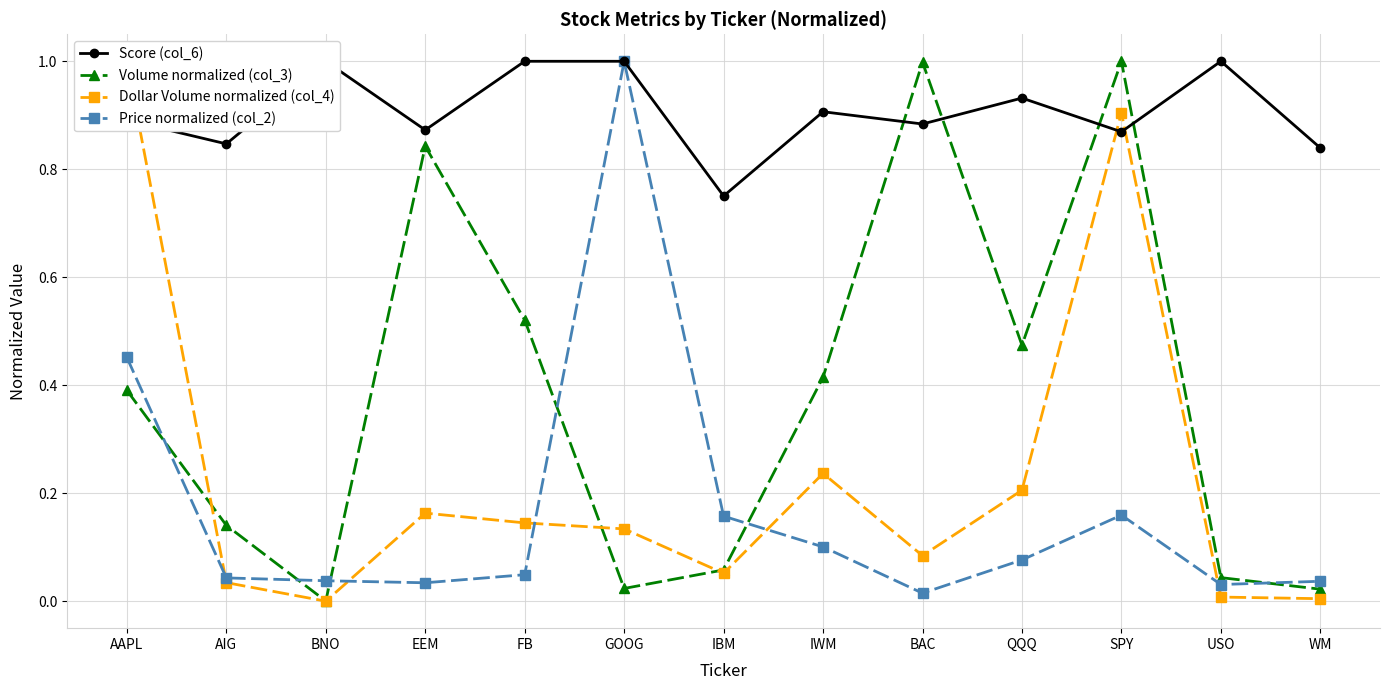

What is the label of the 7th point from the left?

IBM